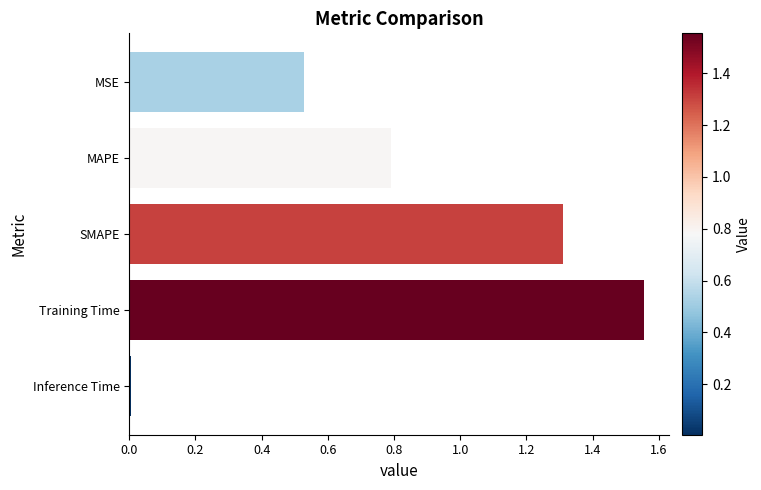

Which category has the highest value across all series?

Training Time